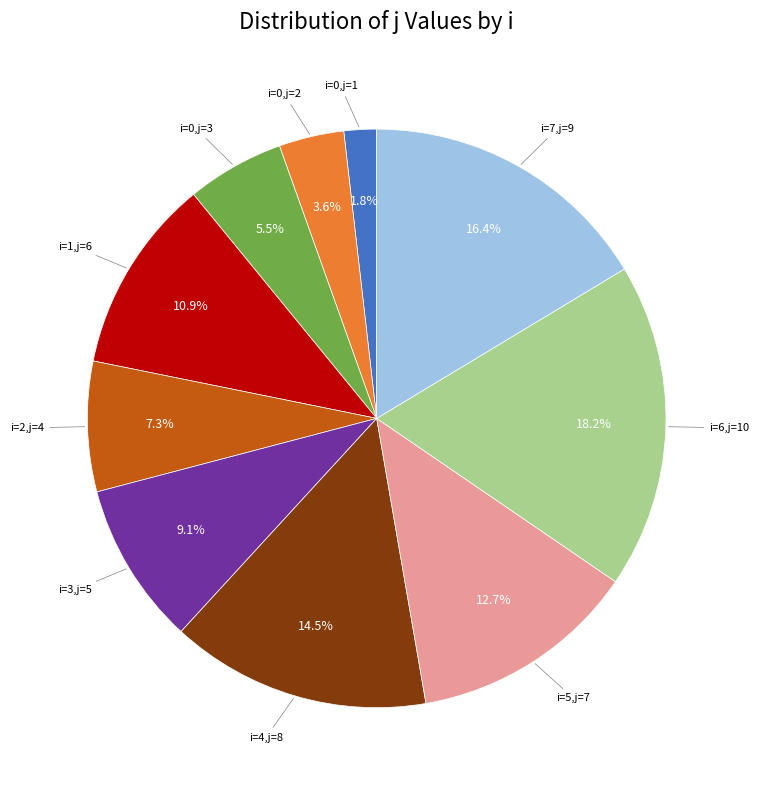

Count the number of slices in the pie.

10